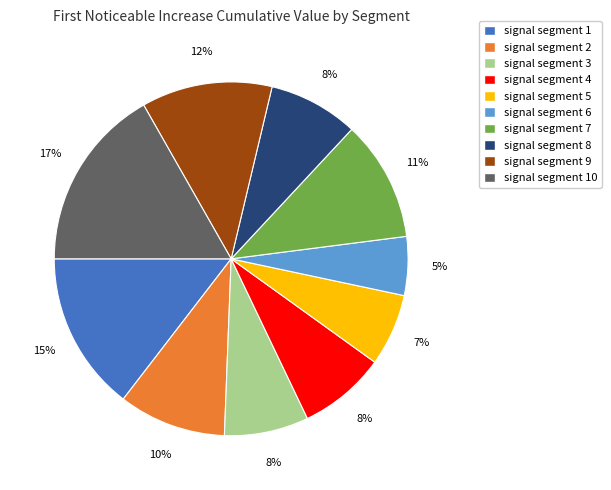

Is there any slice that represents more than half of the pie?

No